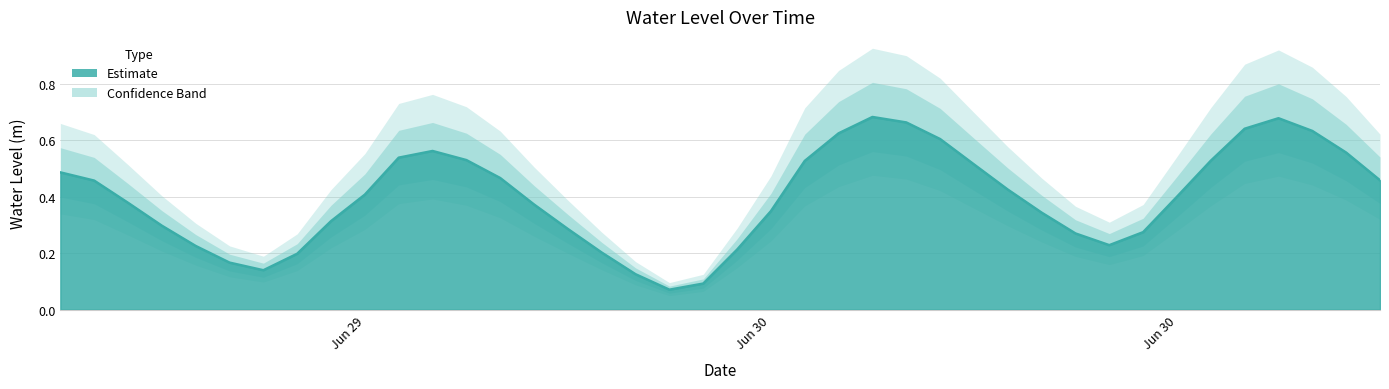

The chart shows a value of 0.5 at 2023-06-30 21:00:00. True or false?

True